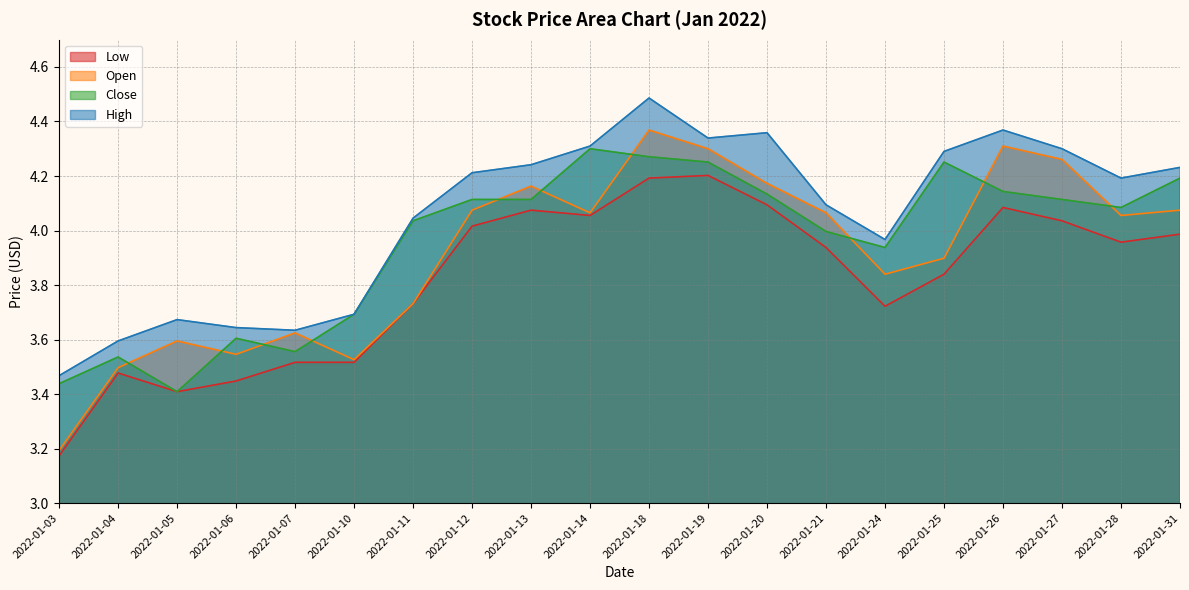

What is the maximum value shown in the chart?

4.5